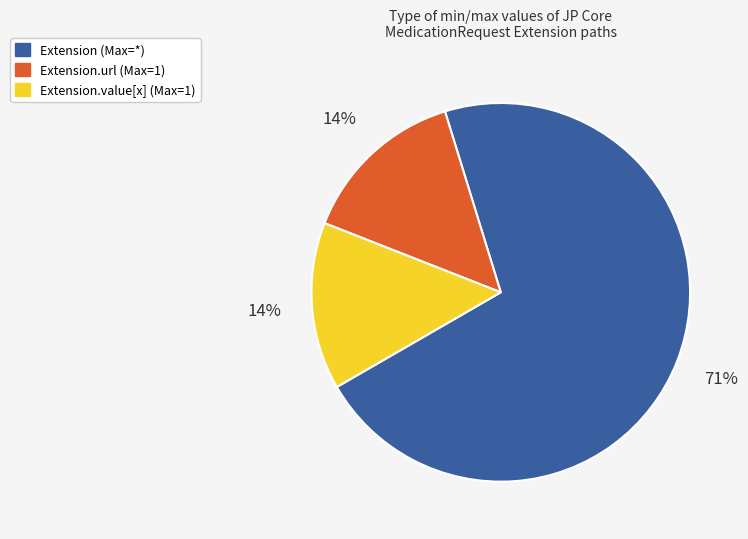

Is there any slice that represents more than half of the pie?

Yes